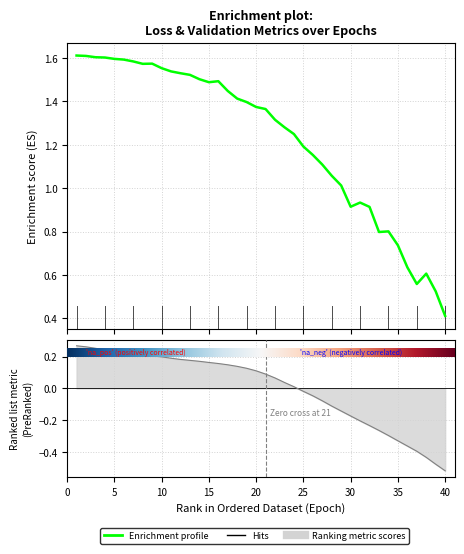

How many values in val_loss are above zero?

24